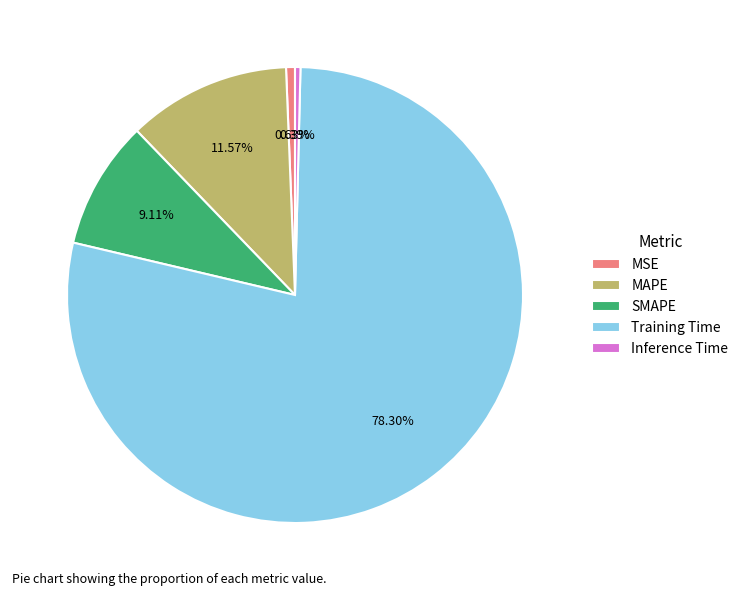

Between MSE and Training Time, which is larger?

Training Time